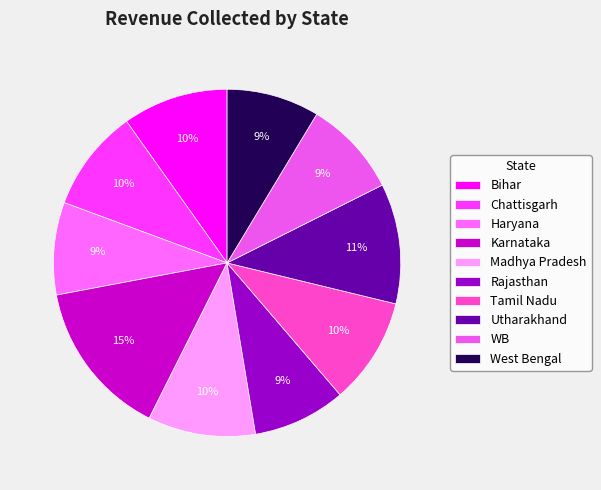

Which slice is the largest?

Karnataka